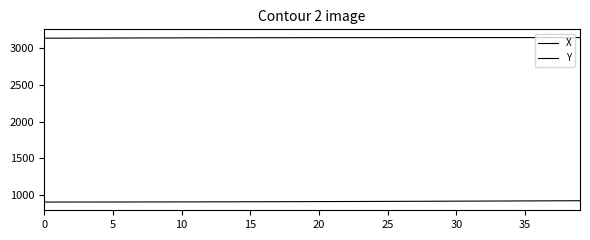

What is the label of the 39th point from the right?

5